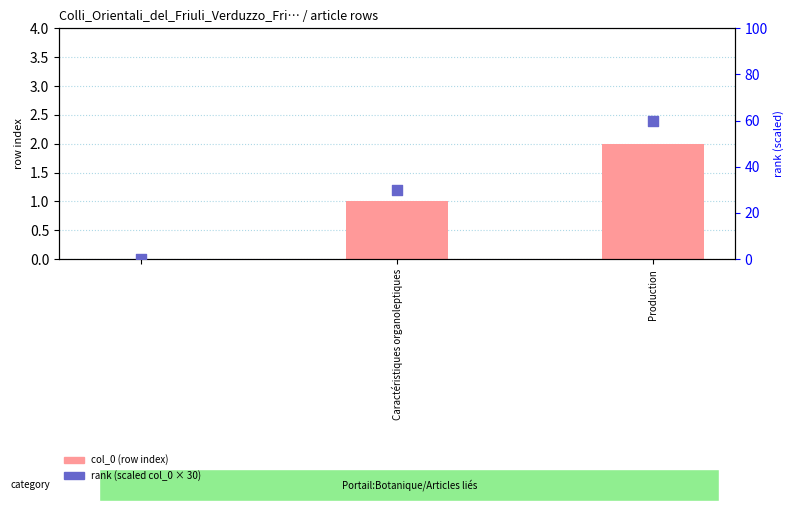

Which series contains the lowest Y value?

col_0 (row index)